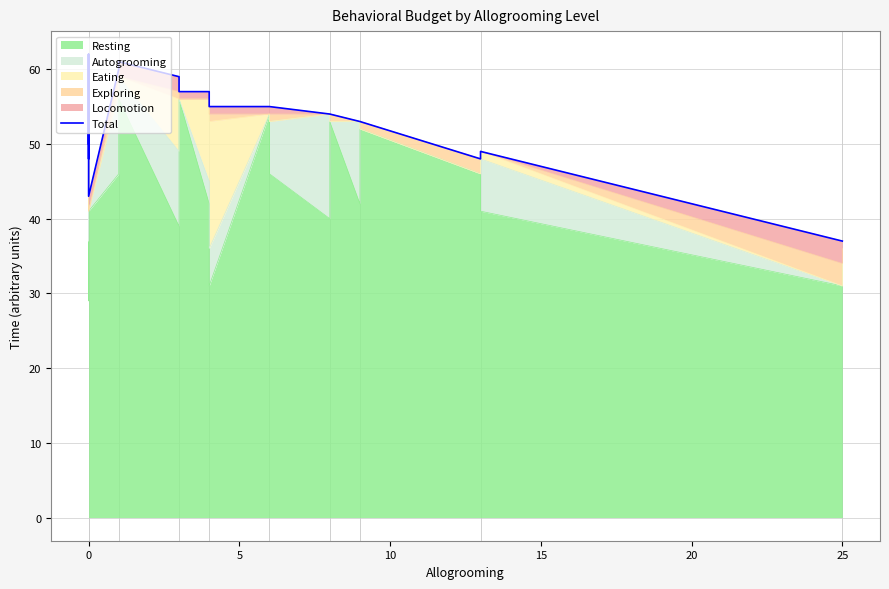

What is the sum of all values?

1159